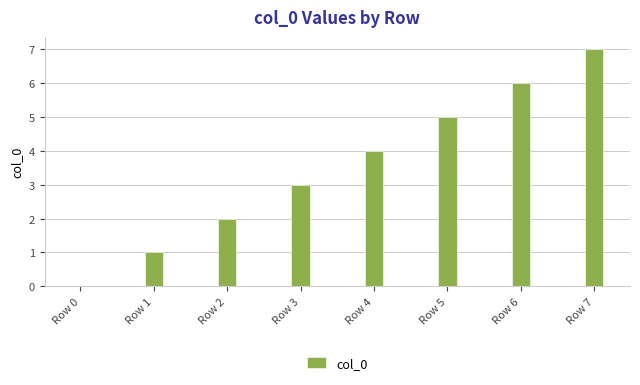

The value at Row 7 is 11. True or false?

False